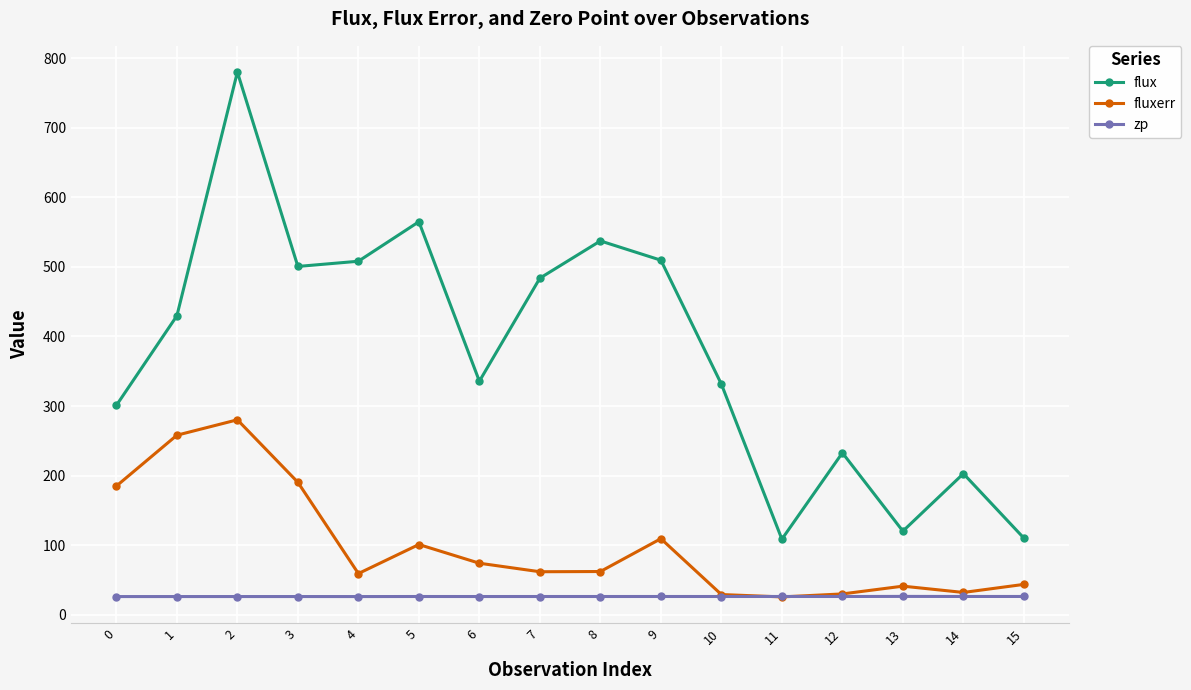

True or false: zp has more than 1 points higher than both neighbors.

True